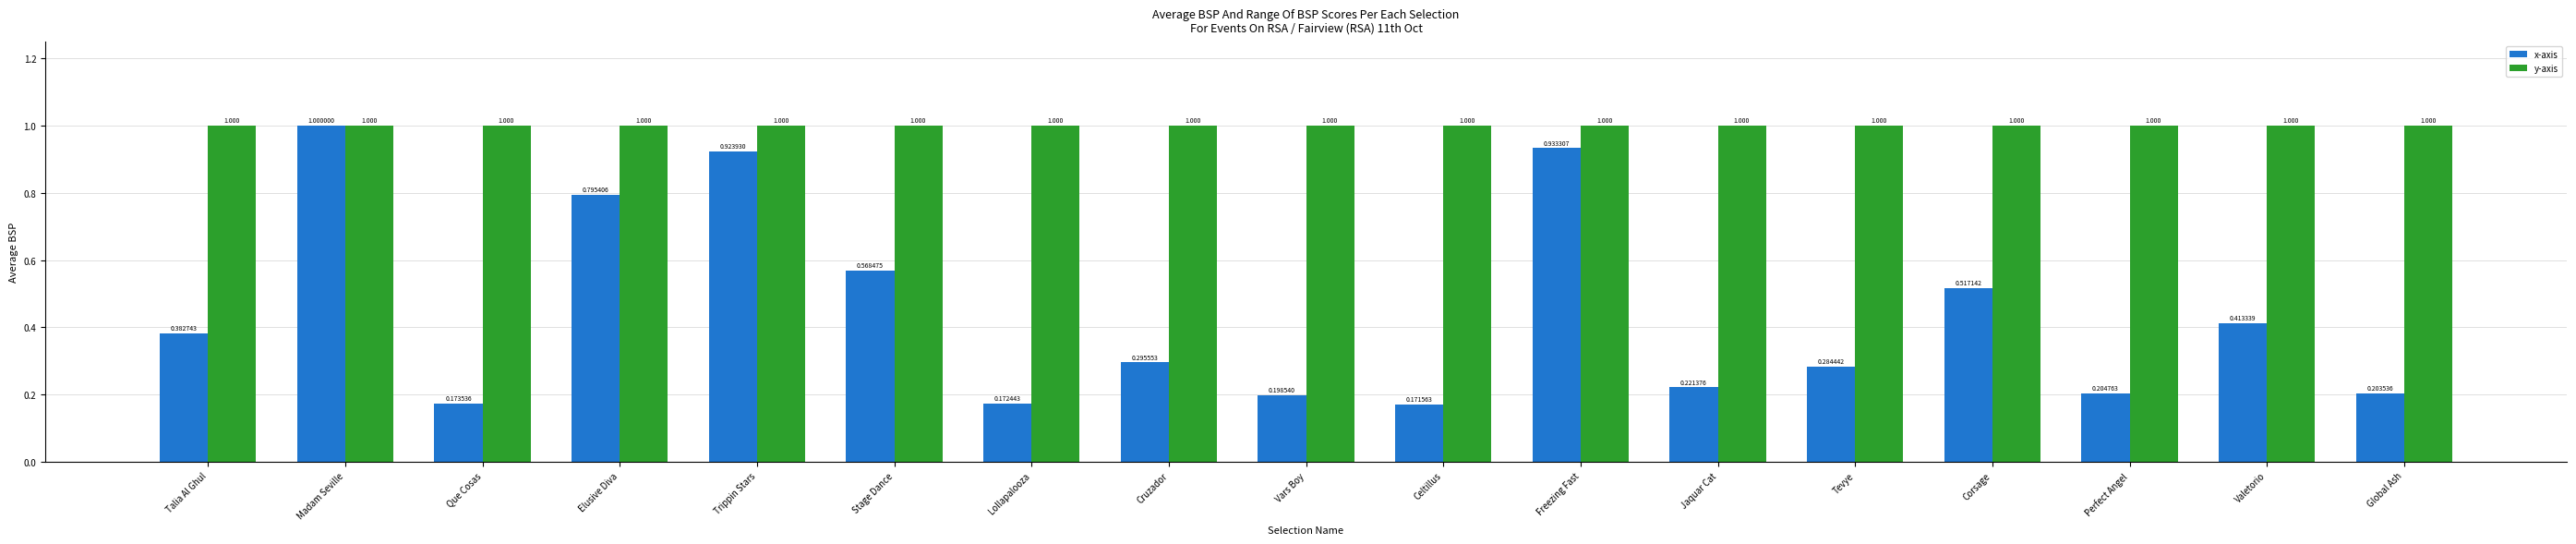

How many bars are there in total?

34